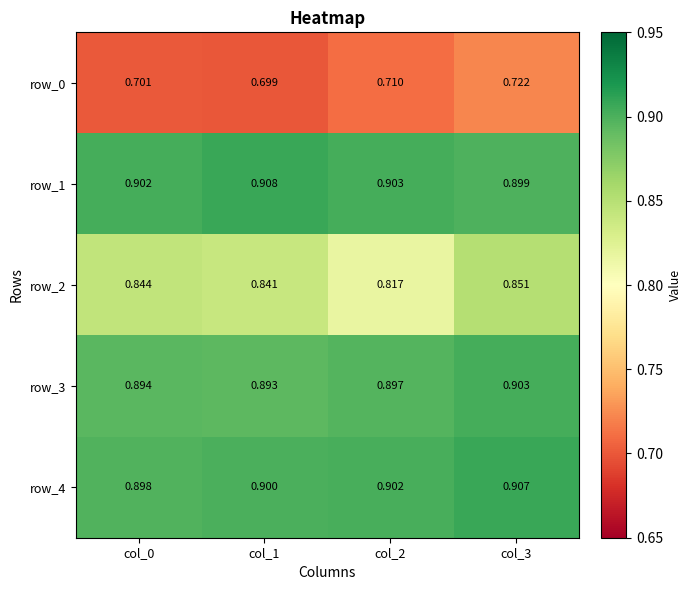

What is the greatest value displayed?

0.9